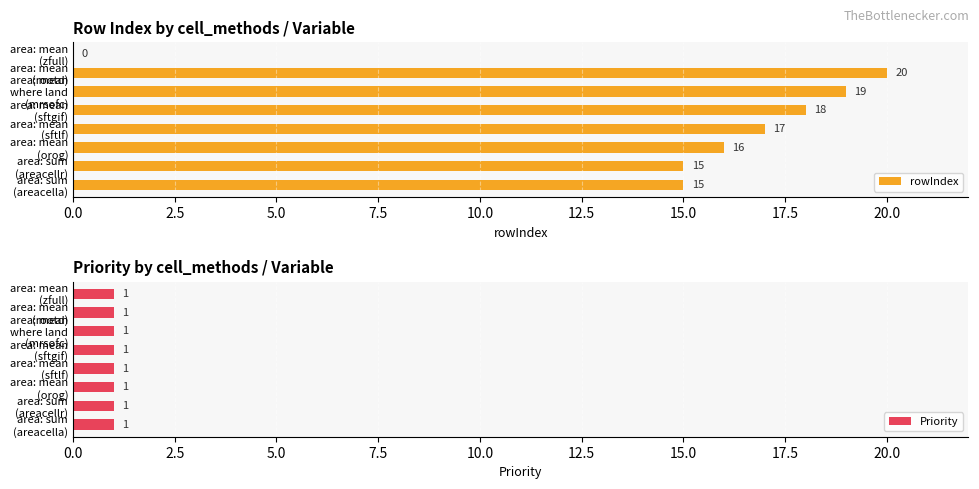

How many distinct data groups are displayed?

2